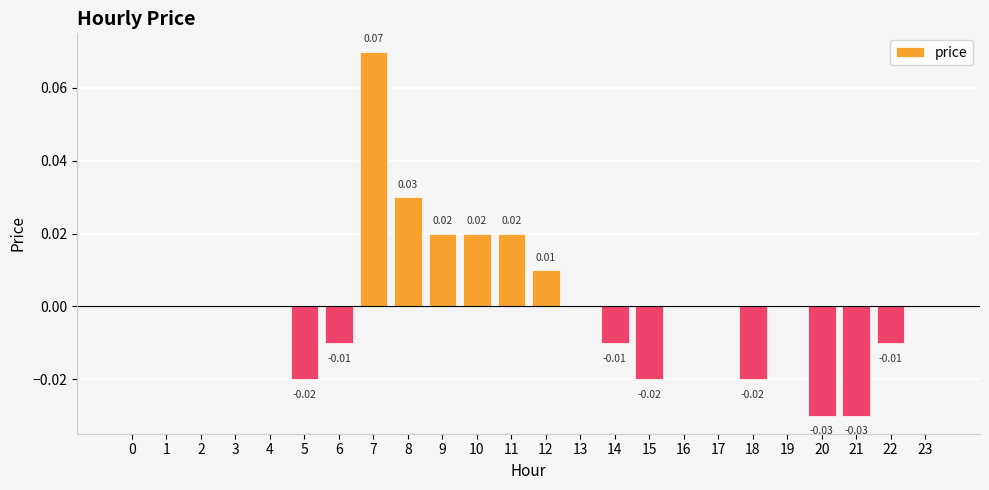

Which has a higher value, 14 or 21?

14